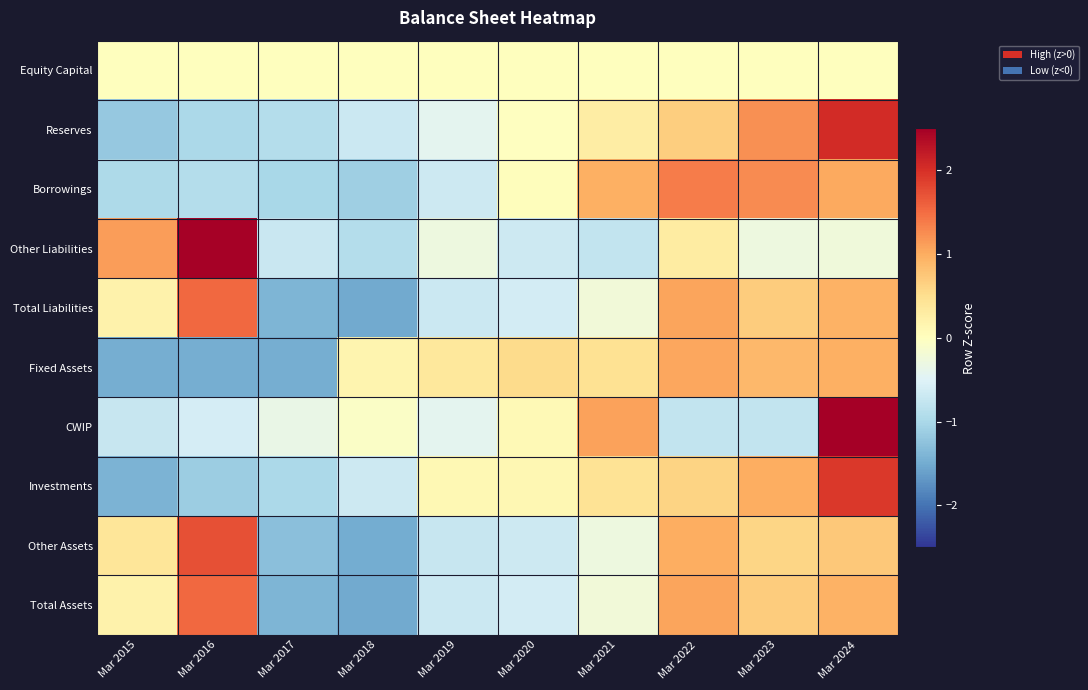

Reading left to right, transcribe all the data shown in this chart.

Equity Capital: Mar 2015=0.0	Mar 2016=0.0	Mar 2017=0.0	Mar 2018=0.0	Mar 2019=0.0	Mar 2020=0.0	Mar 2021=0.0	Mar 2022=0.0	Mar 2023=0.0	Mar 2024=0.0
Reserves: Mar 2015=-1.2	Mar 2016=-1.0	Mar 2017=-0.9	Mar 2018=-0.7	Mar 2019=-0.4	Mar 2020=-0.0	Mar 2021=0.3	Mar 2022=0.7	Mar 2023=1.2	Mar 2024=2.0
Borrowings: Mar 2015=-1.0	Mar 2016=-0.9	Mar 2017=-1.0	Mar 2018=-1.1	Mar 2019=-0.7	Mar 2020=0.0	Mar 2021=1.0	Mar 2022=1.4	Mar 2023=1.3	Mar 2024=1.0
Other Liabilities: Mar 2015=1.1	Mar 2016=2.5	Mar 2017=-0.7	Mar 2018=-0.9	Mar 2019=-0.3	Mar 2020=-0.7	Mar 2021=-0.8	Mar 2022=0.3	Mar 2023=-0.3	Mar 2024=-0.2
Total Liabilities: Mar 2015=0.2	Mar 2016=1.5	Mar 2017=-1.4	Mar 2018=-1.5	Mar 2019=-0.7	Mar 2020=-0.6	Mar 2021=-0.2	Mar 2022=1.1	Mar 2023=0.7	Mar 2024=1.0
Fixed Assets: Mar 2015=-1.5	Mar 2016=-1.5	Mar 2017=-1.5	Mar 2018=0.2	Mar 2019=0.4	Mar 2020=0.5	Mar 2021=0.5	Mar 2022=1.1	Mar 2023=0.9	Mar 2024=1.0
CWIP: Mar 2015=-0.7	Mar 2016=-0.6	Mar 2017=-0.3	Mar 2018=-0.1	Mar 2019=-0.4	Mar 2020=0.1	Mar 2021=1.1	Mar 2022=-0.8	Mar 2023=-0.8	Mar 2024=2.5
Investments: Mar 2015=-1.4	Mar 2016=-1.1	Mar 2017=-1.0	Mar 2018=-0.7	Mar 2019=0.1	Mar 2020=0.1	Mar 2021=0.4	Mar 2022=0.6	Mar 2023=1.0	Mar 2024=1.9
Other Assets: Mar 2015=0.4	Mar 2016=1.7	Mar 2017=-1.3	Mar 2018=-1.5	Mar 2019=-0.7	Mar 2020=-0.7	Mar 2021=-0.3	Mar 2022=1.0	Mar 2023=0.6	Mar 2024=0.7
Total Assets: Mar 2015=0.2	Mar 2016=1.5	Mar 2017=-1.4	Mar 2018=-1.5	Mar 2019=-0.7	Mar 2020=-0.6	Mar 2021=-0.2	Mar 2022=1.1	Mar 2023=0.7	Mar 2024=1.0